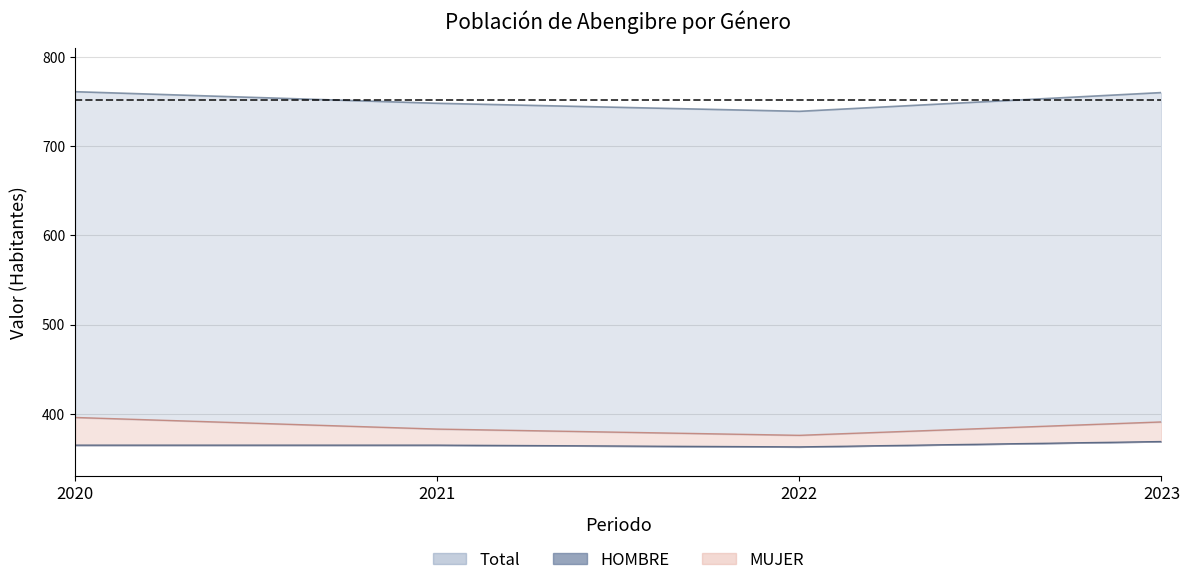

How many values in the HOMBRE series are below 365?

1